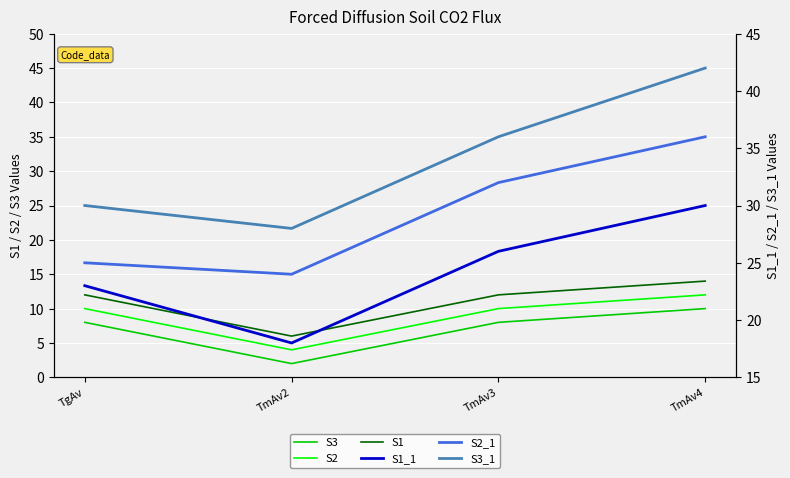

Reading left to right, transcribe all the data shown in this chart.

S3: 8	2	8	10
S2: 10	4	10	12
S1: 12	6	12	14
S1_1: 23	18	26	30
S2_1: 25	24	32	36
S3_1: 30	28	36	42